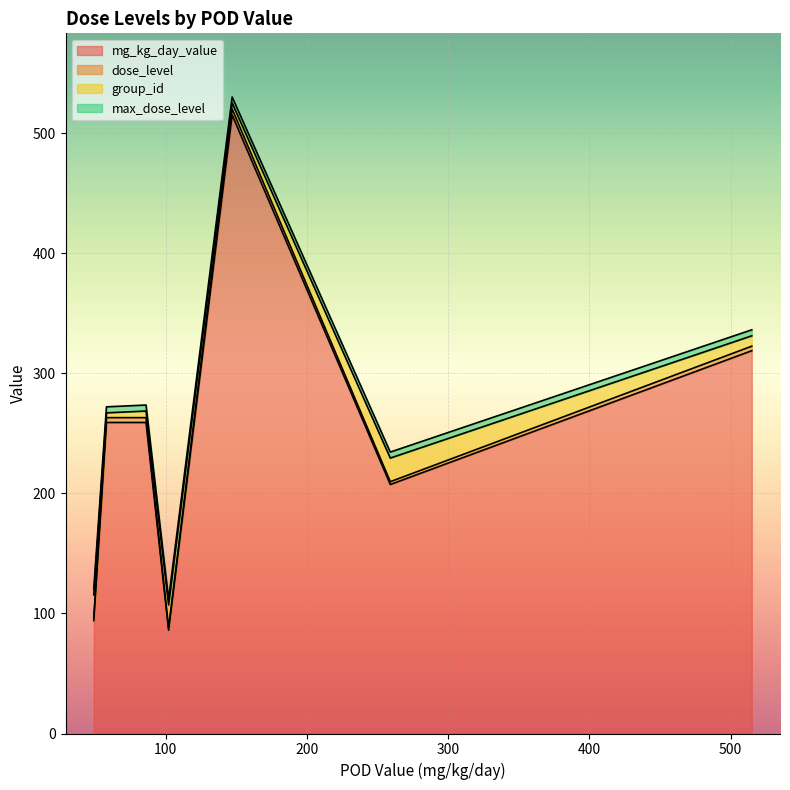

What is the minimum value for mg_kg_day_value?

86.0